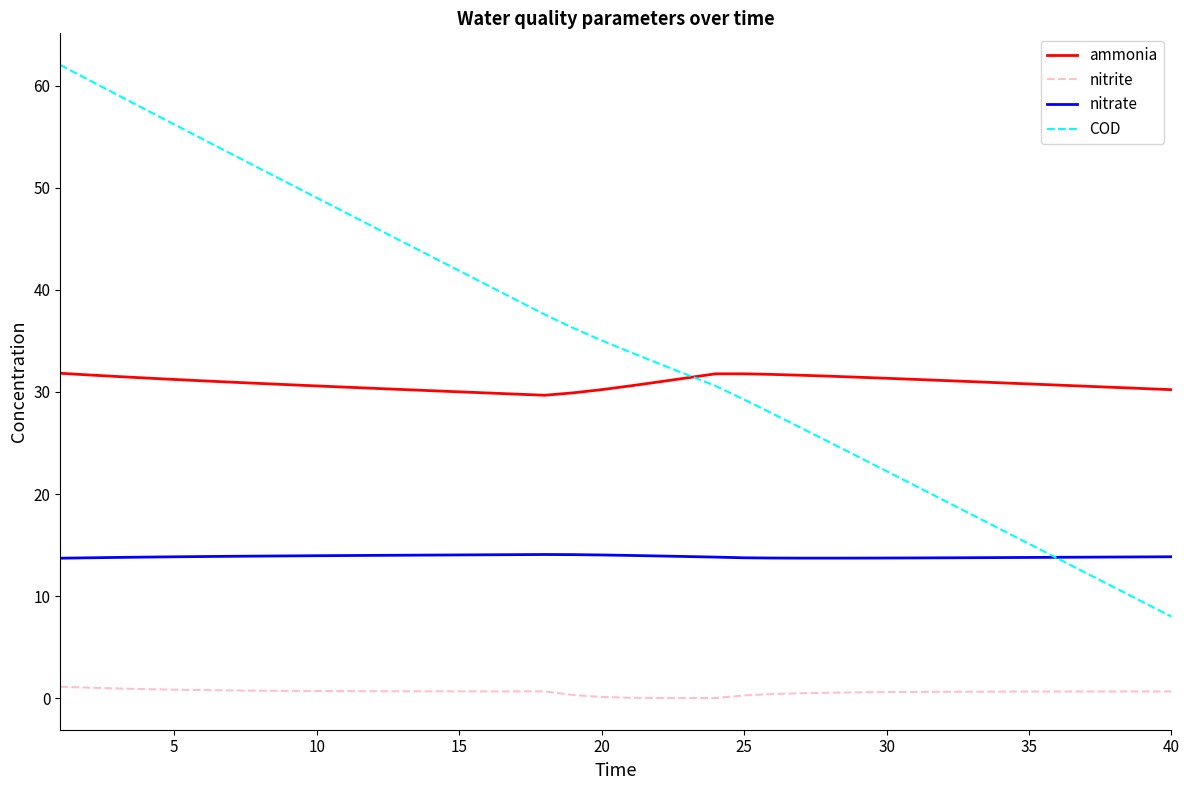

Which series has the largest range (max minus min)?

COD